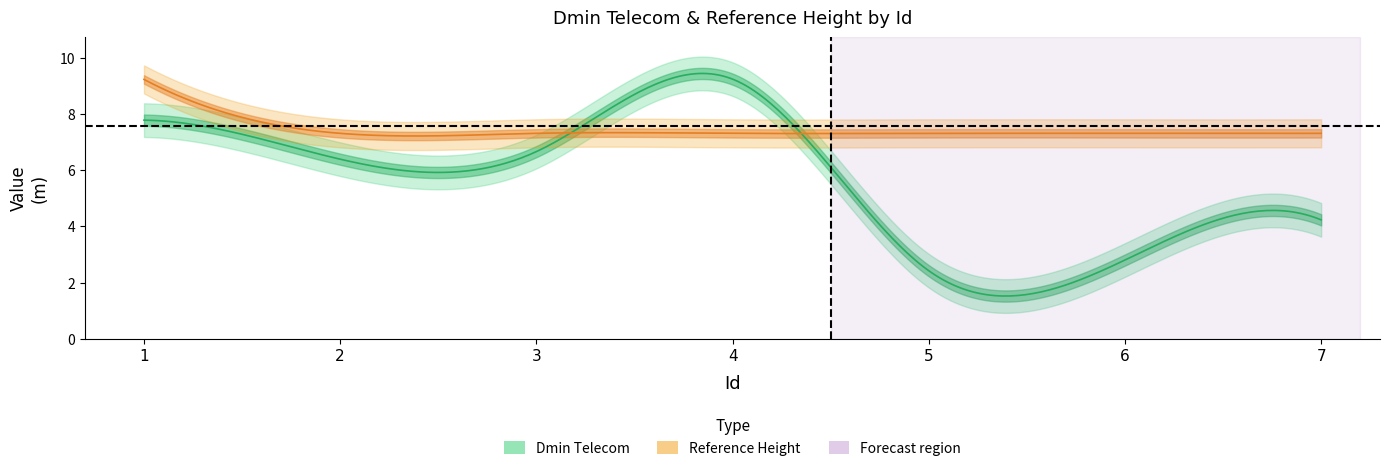

At which label does Reference Height reach its minimum?

2